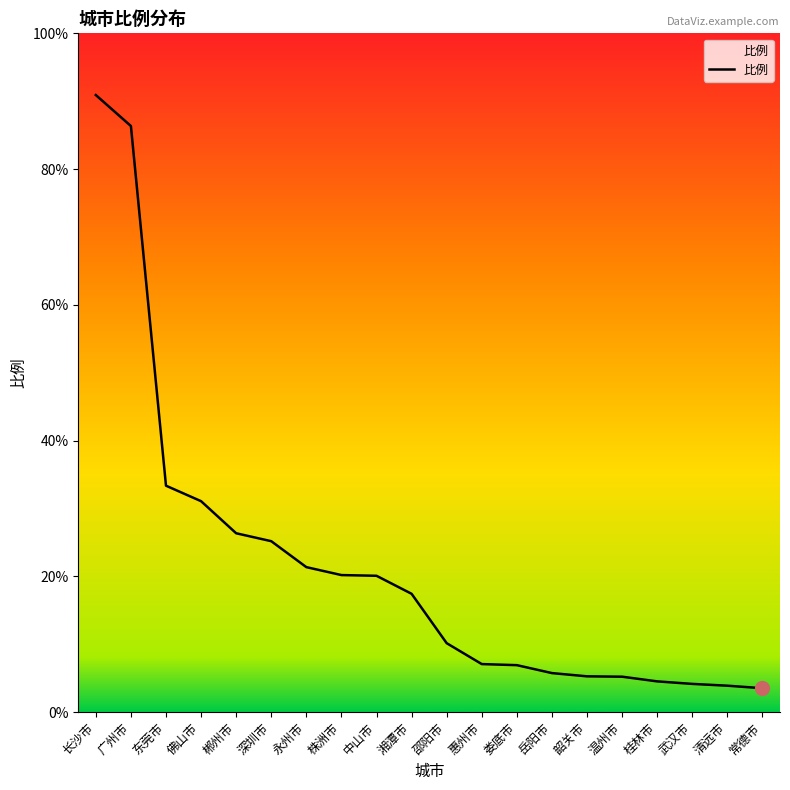

What is the label of the 1st point from the left?

长沙市